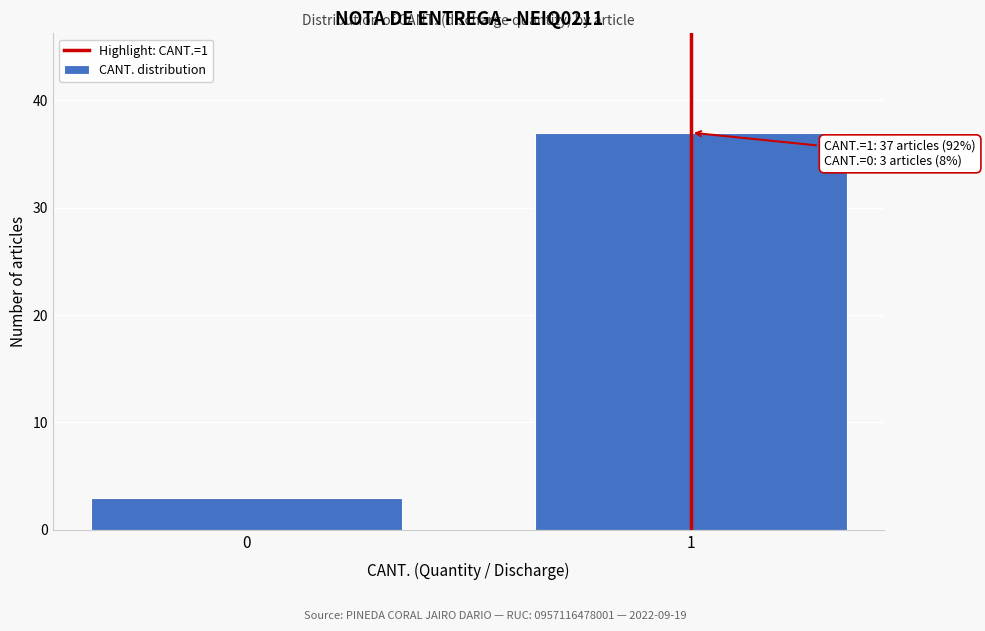

Reading right to left, list all the values displayed in this chart.

1=37	0=3